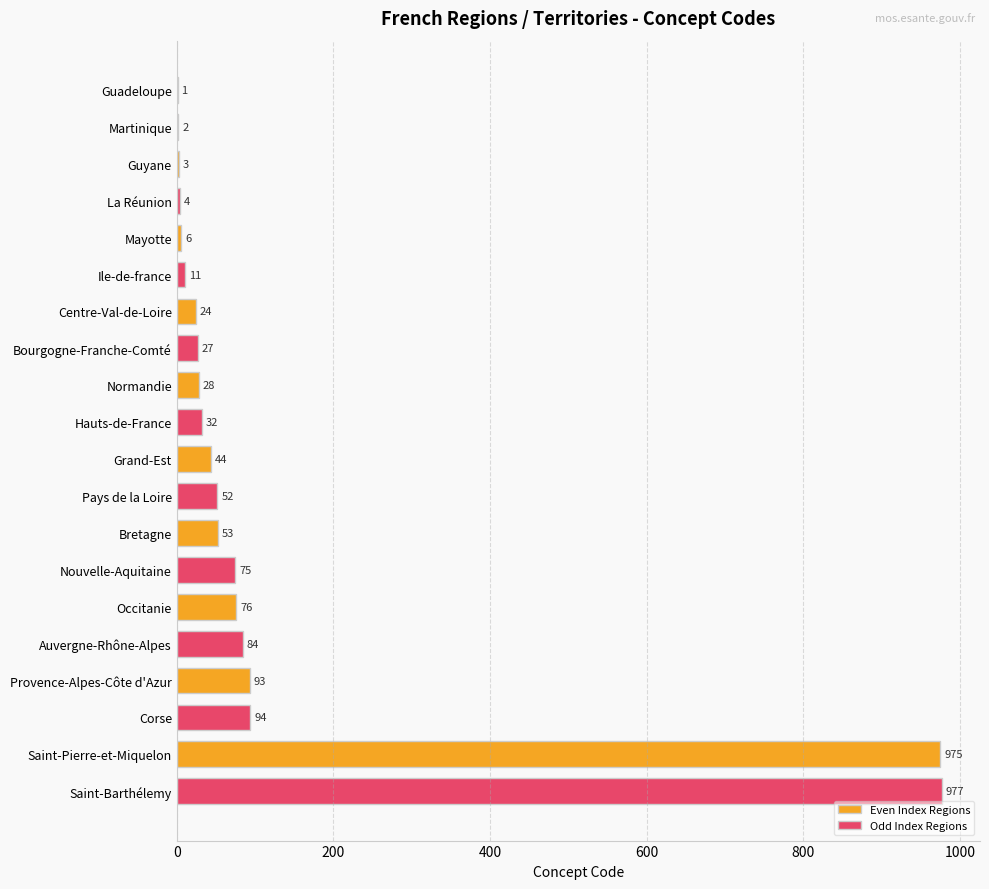

Which series changed the most between Bretagne and Saint-Pierre-et-Miquelon?

Even Index Regions